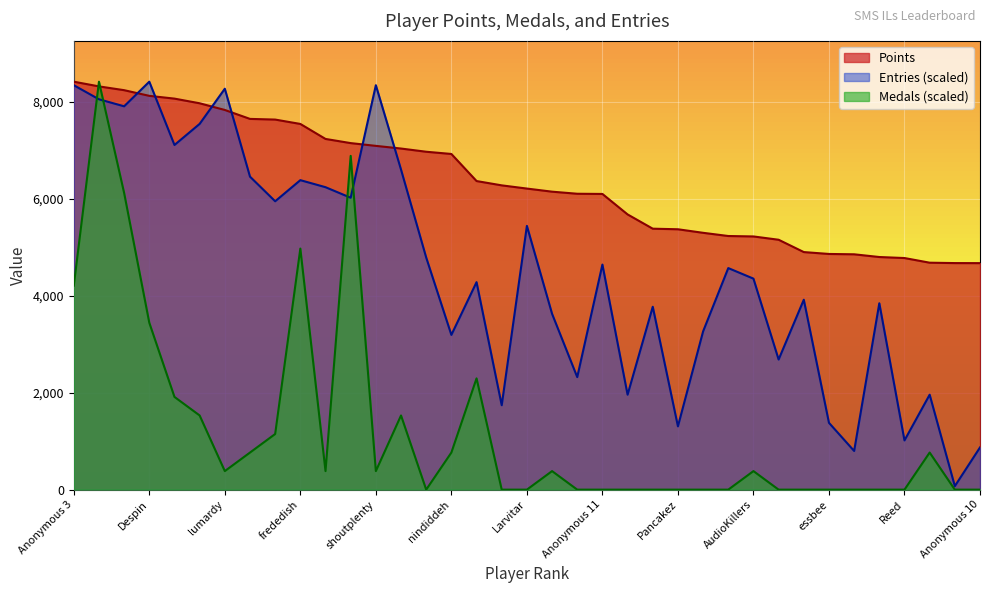

Reading right to left, list all the values displayed in this chart.

Points: Anonymous 10=4669.0	Danieru=4670.0	SidedWilliams=4678.0	Reed=4774.0	Jcool114=4795.0	Torcnein=4851.0	essbee=4858.0	RSW=4897.0	PumpMan=5151.0	AudioKillers=5219.0	Pogonateur=5228.0	Jesteq=5294.0	Pancakez=5367.0	Skitch=5379.0	Ipsen.k=5673.0	Anonymous 11=6095.0	JJsrl=6099.0	Weegee=6142.0	Larvitar=6206.0	Switchmaster64=6272.0	Inkstar=6361.0	nindiddeh=6919.0	Anonymous 6=6965.0	BlazeRol=7031.0	shoutplenty=7086.0	Jer=7143.0	AverageTrey=7229.0	frededish=7538.0	Anonymous 5=7628.0	Jpep=7642.0	lumardy=7826.0	Rimato13=7964.0	Anonymous 4=8060.0	Despin=8117.0	FoundYourGun=8234.0	Fech=8312.0	Anonymous 3=8409.0
Medals: Anonymous 10=0.0	Danieru=0.0	SidedWilliams=764.5	Reed=0.0	Jcool114=0.0	Torcnein=0.0	essbee=0.0	RSW=0.0	PumpMan=0.0	AudioKillers=382.2	Pogonateur=0.0	Jesteq=0.0	Pancakez=0.0	Skitch=0.0	Ipsen.k=0.0	Anonymous 11=0.0	JJsrl=0.0	Weegee=382.2	Larvitar=0.0	Switchmaster64=0.0	Inkstar=2293.4	nindiddeh=764.5	Anonymous 6=0.0	BlazeRol=1528.9	shoutplenty=382.2	Jer=6880.1	AverageTrey=382.2	frededish=4969.0	Anonymous 5=1146.7	Jpep=764.5	lumardy=382.2	Rimato13=1528.9	Anonymous 4=1911.1	Despin=3440.0	FoundYourGun=6115.6	Fech=8409.0	Anonymous 3=4204.5
Entries: Anonymous 10=869.9	Danieru=72.5	SidedWilliams=1957.3	Reed=1014.9	Jcool114=3842.0	Torcnein=797.4	essbee=1377.3	RSW=3914.5	PumpMan=2682.2	AudioKillers=4349.5	Pogonateur=4567.0	Jesteq=3262.1	Pancakez=1304.8	Skitch=3769.6	Ipsen.k=1957.3	Anonymous 11=4639.4	JJsrl=2319.7	Weegee=3624.6	Larvitar=5436.9	Switchmaster64=1739.8	Inkstar=4277.0	nindiddeh=3189.6	Anonymous 6=4784.4	BlazeRol=6596.7	shoutplenty=8336.5	Jer=6016.8	AverageTrey=6234.3	frededish=6379.2	Anonymous 5=5944.3	Jpep=6451.7	lumardy=8264.0	Rimato13=7539.1	Anonymous 4=7104.2	Despin=8409.0	FoundYourGun=7901.6	Fech=8046.5	Anonymous 3=8336.5